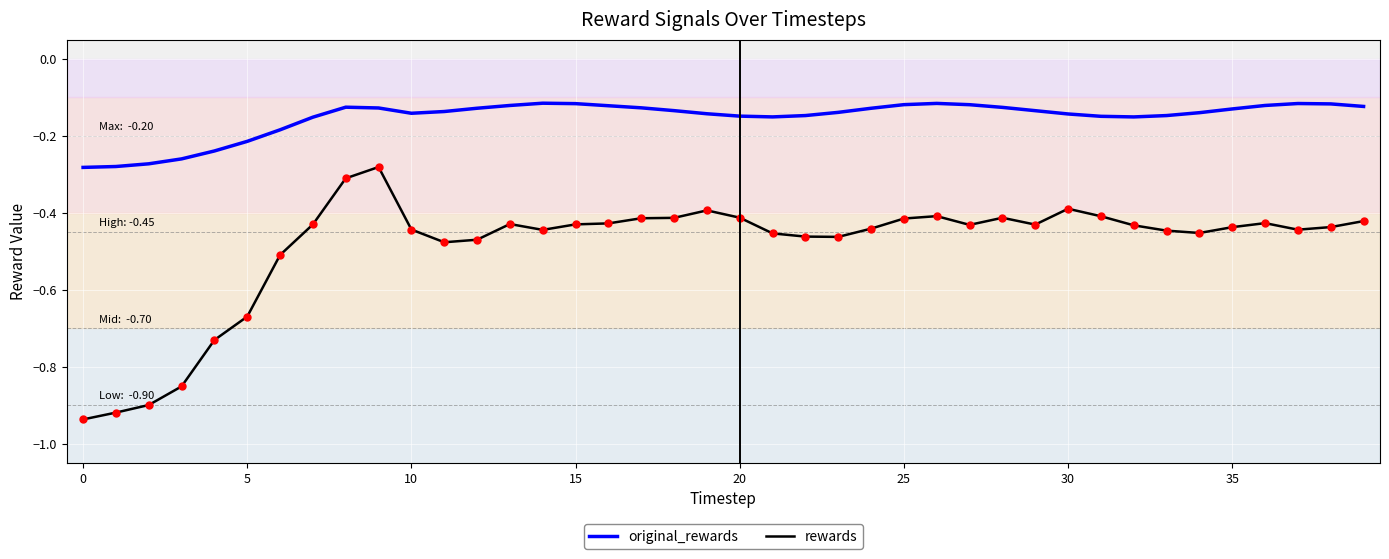

What are all the series names shown in the legend?

original_rewards, rewards